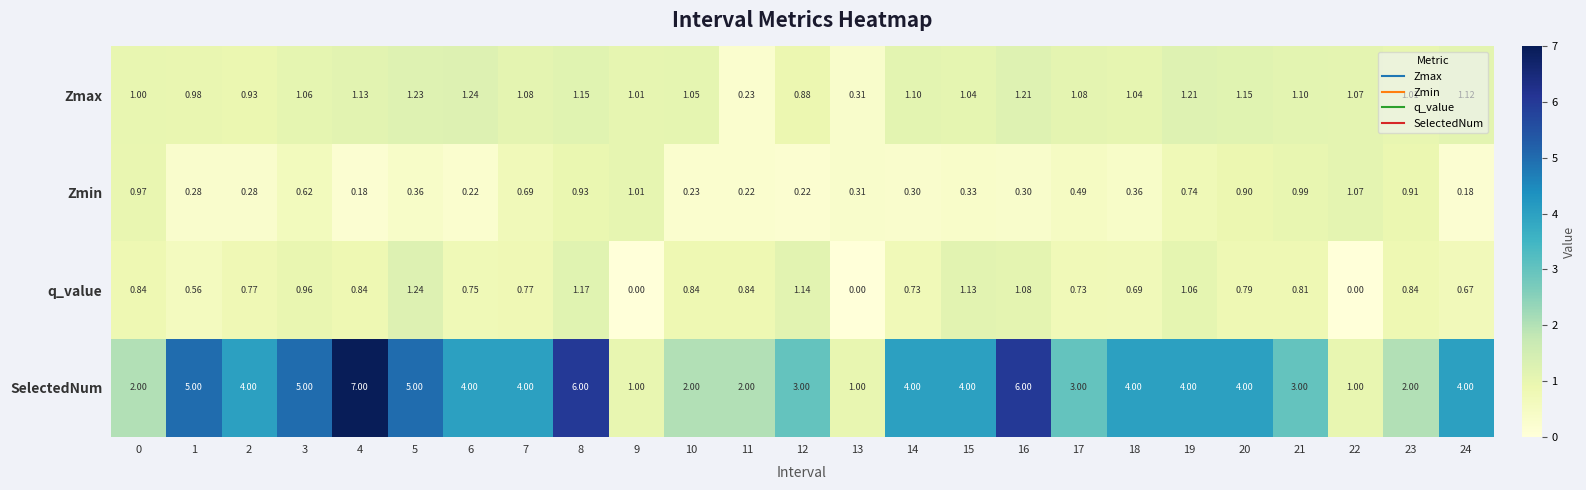

Which series has the largest range (max minus min)?

SelectedNum